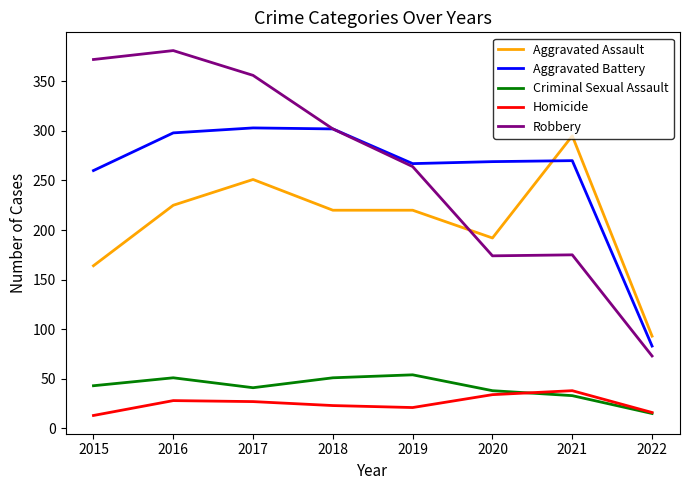

How many series are shown in this chart?

5